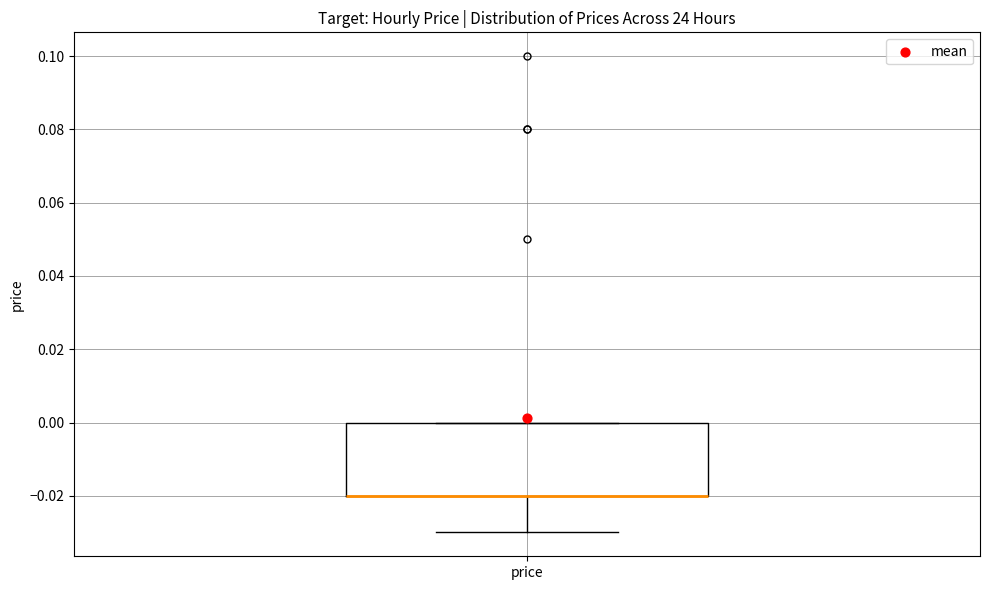

Where is the upper edge of the box for price on the y-axis? The values are not printed on the chart, so give them approximately, as read against the axis.

0.00